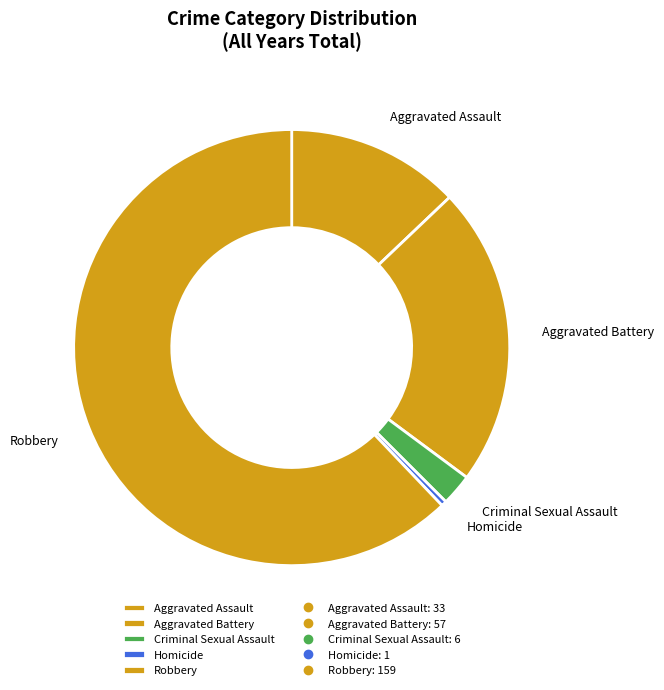

Do Aggravated Assault and Aggravated Battery together represent more than half of the pie?

No